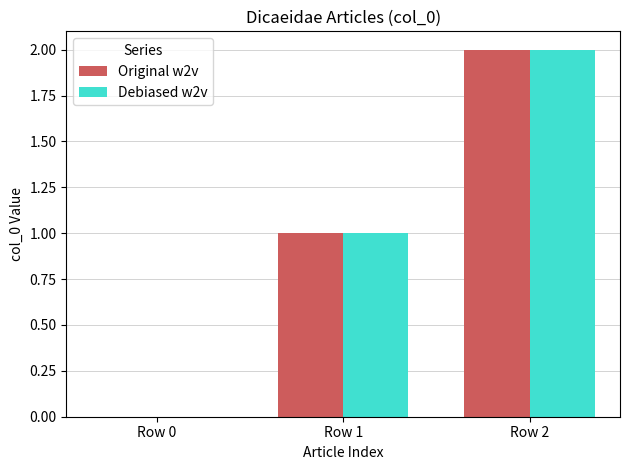

What is the maximum value shown in the chart?

2